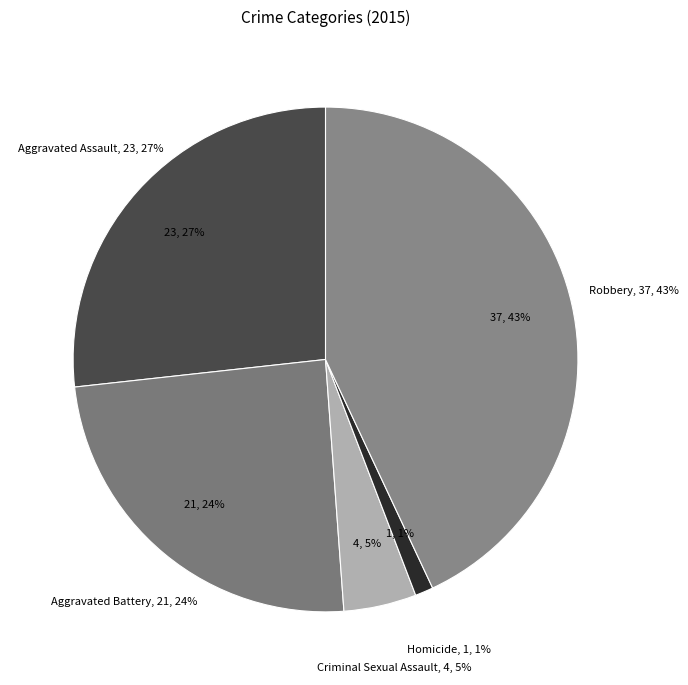

Count the number of slices in the pie.

5